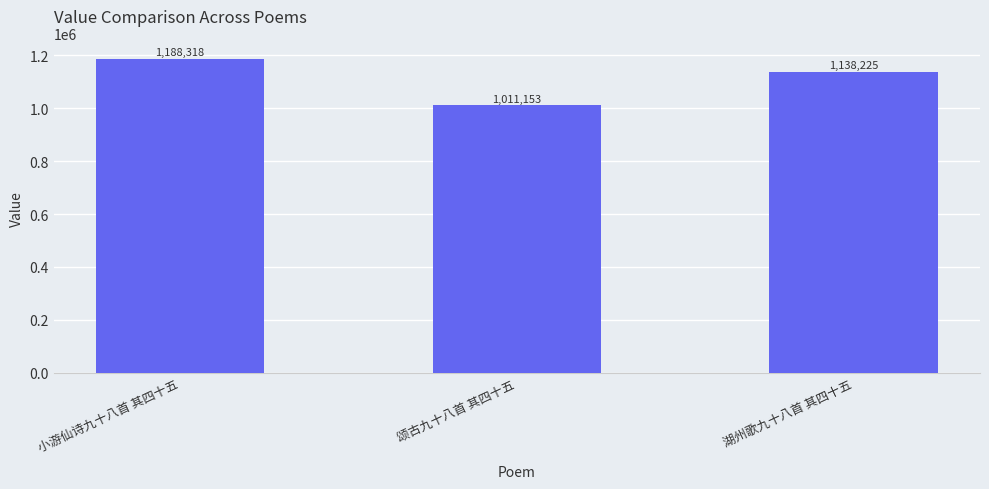

Approximately how many times larger is the value at 颂古九十八首 其四十五 compared to 小游仙诗九十八首 其四十五?

0.9